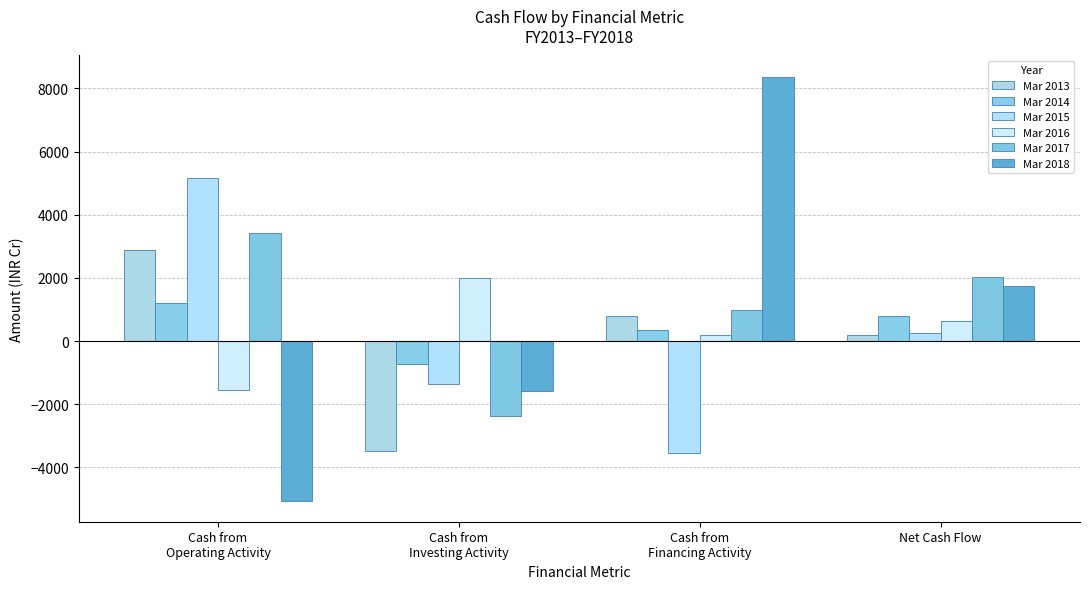

Reading left to right, list all the values displayed in this chart.

Mar 2013: 2880	-3487	795	188
Mar 2014: 1197	-737	349	808
Mar 2015: 5158	-1364	-3544	250
Mar 2016: -1557	1990	205	639
Mar 2017: 3431	-2384	985	2032
Mar 2018: -5051	-1579	8371	1741